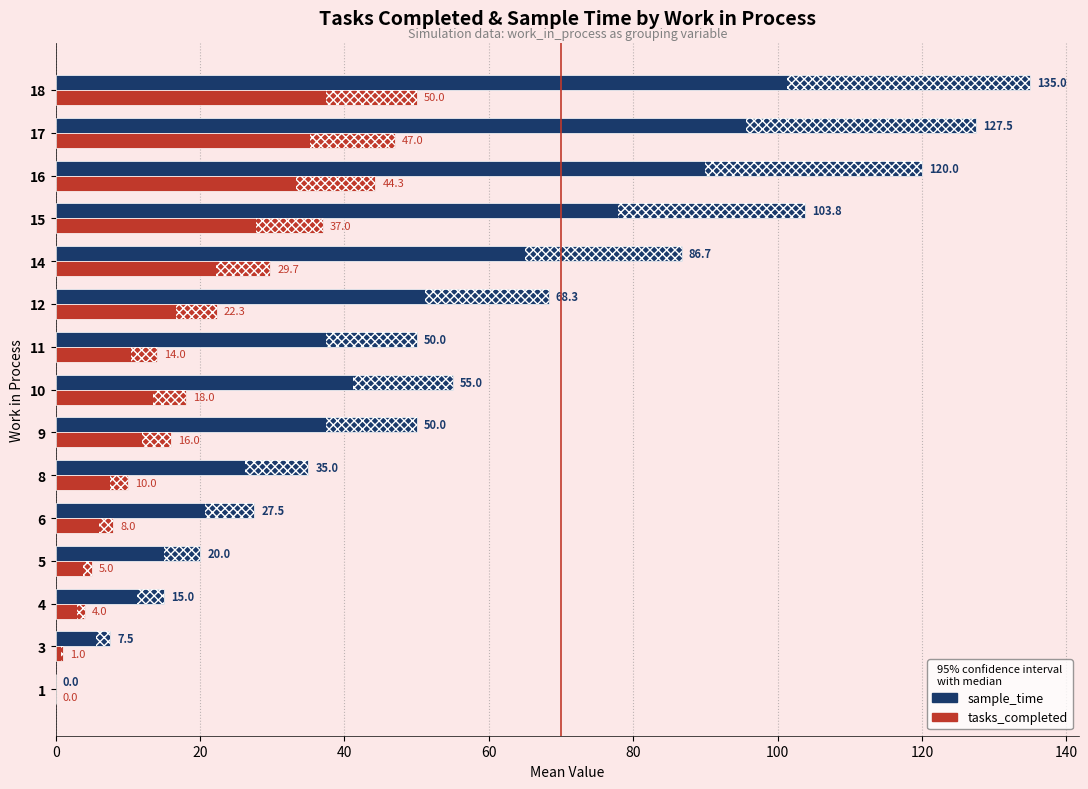

Which series has the widest spread of values?

sample_time